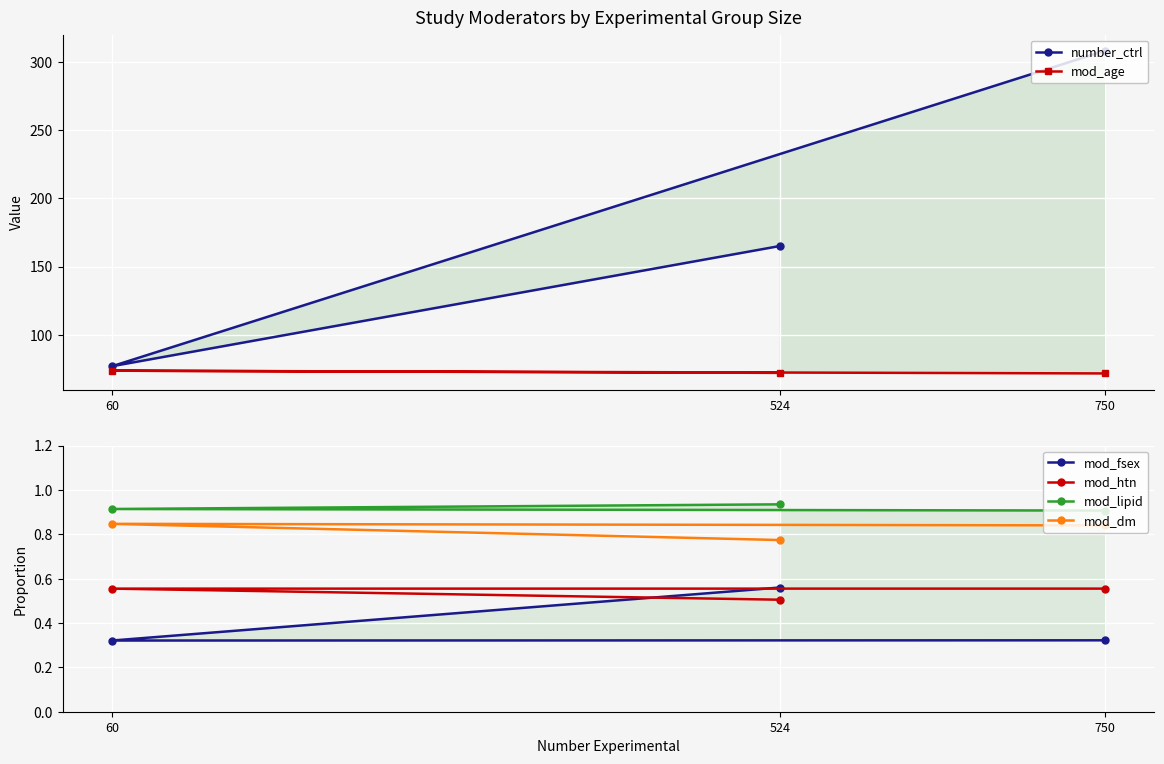

Which has a higher value, 524 or 750?

750